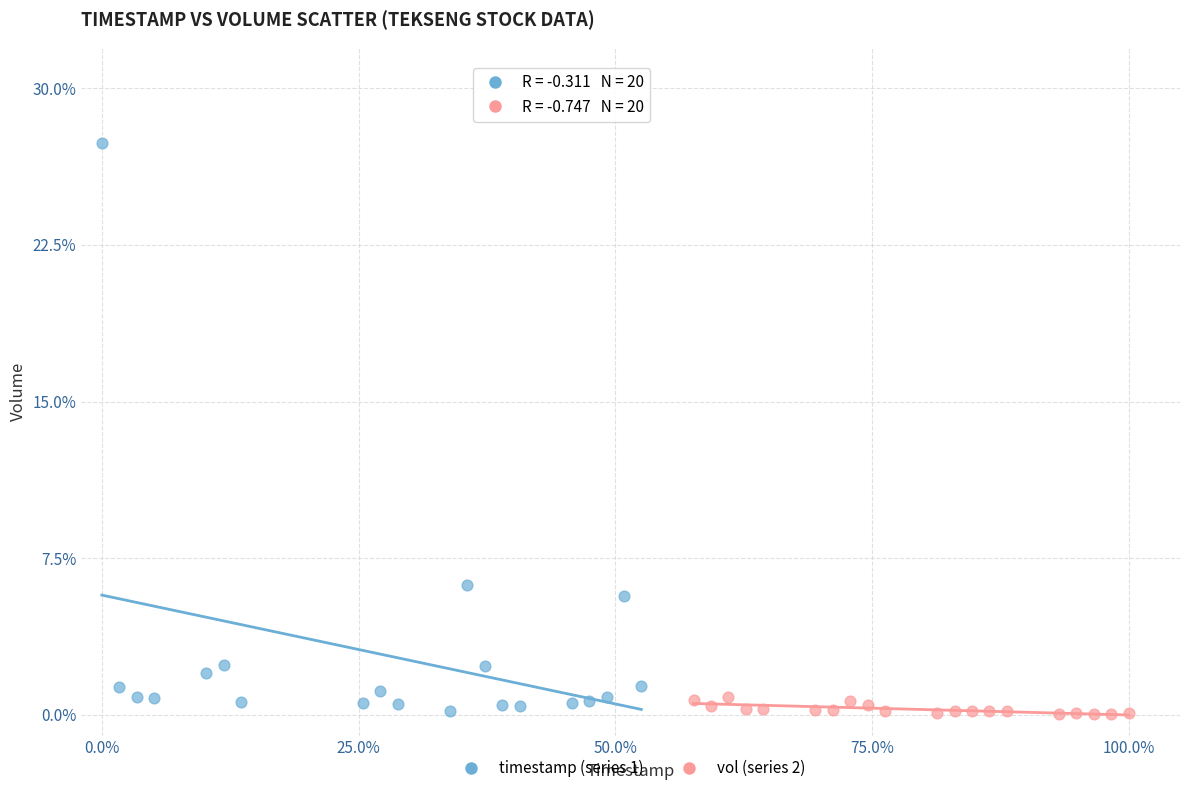

Which series reaches the maximum Y coordinate?

timestamp (series 1)